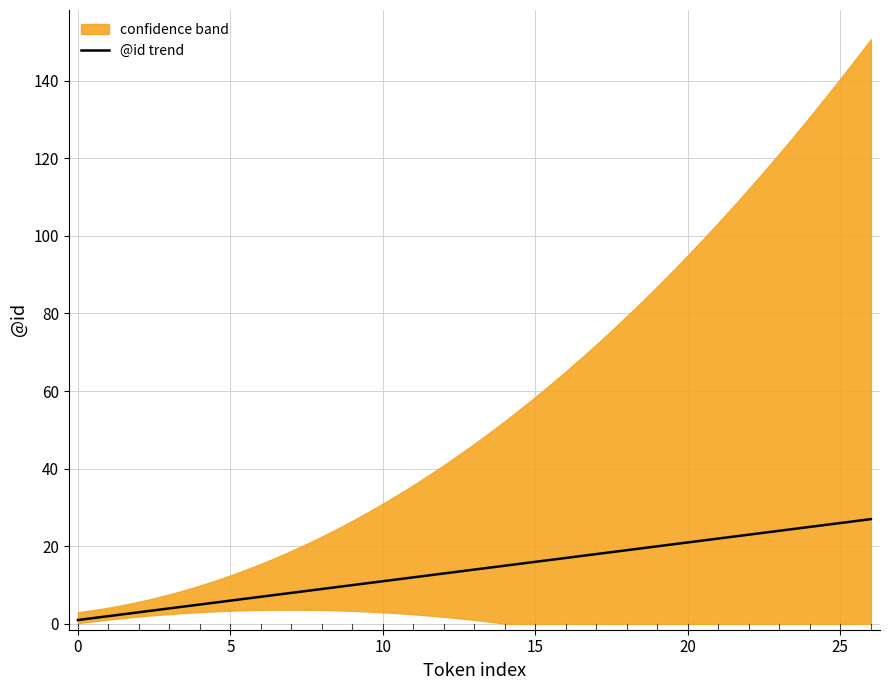

Between 22 and 3, which is larger?

22